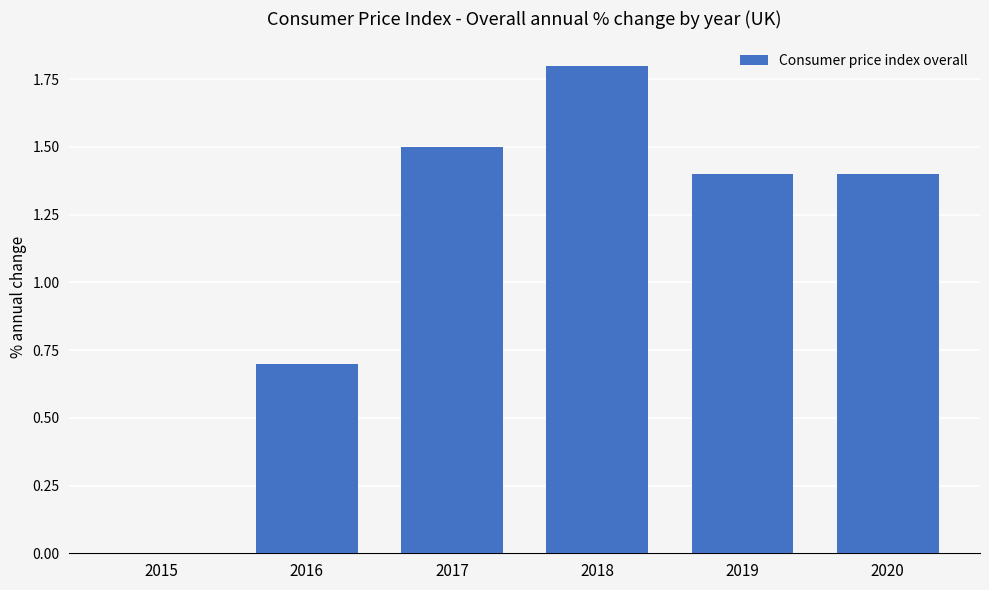

True or false: the data shows 0.0 at 2015.

True